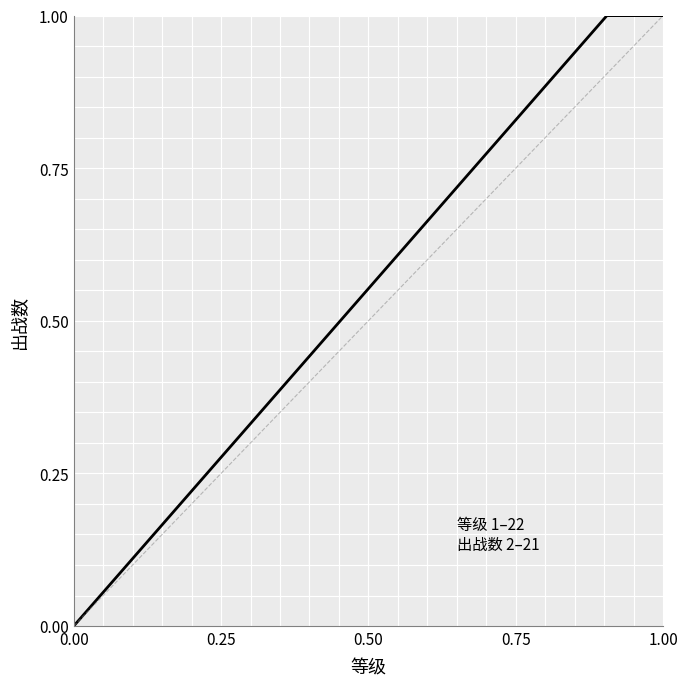

What is the greatest value displayed?

1.0